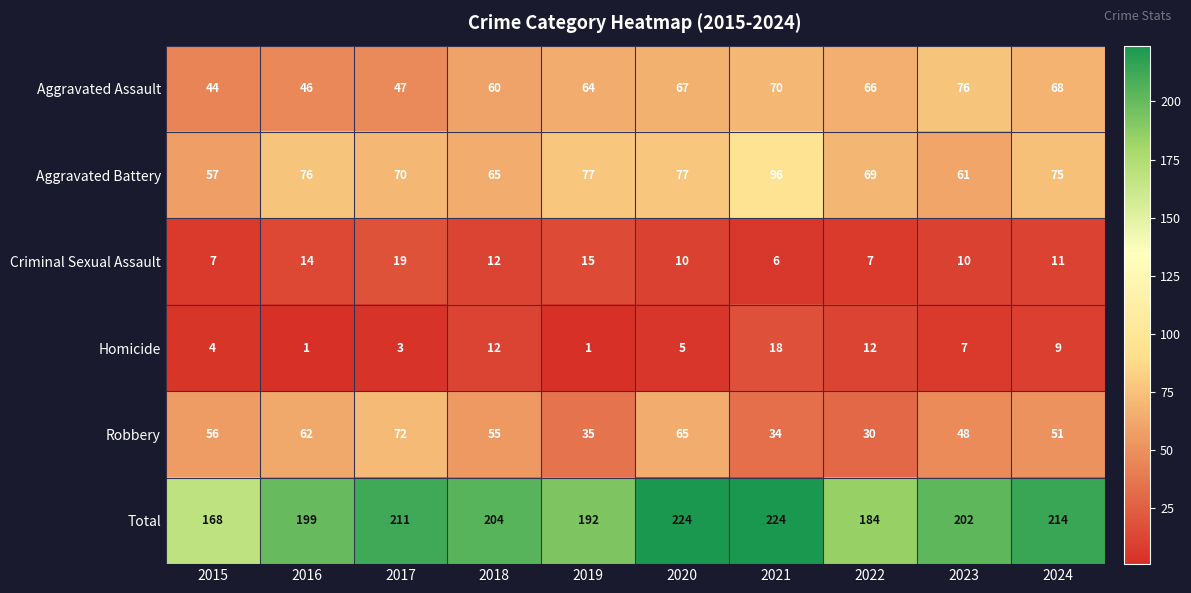

What is the highest value of the Criminal Sexual Assault series?

19